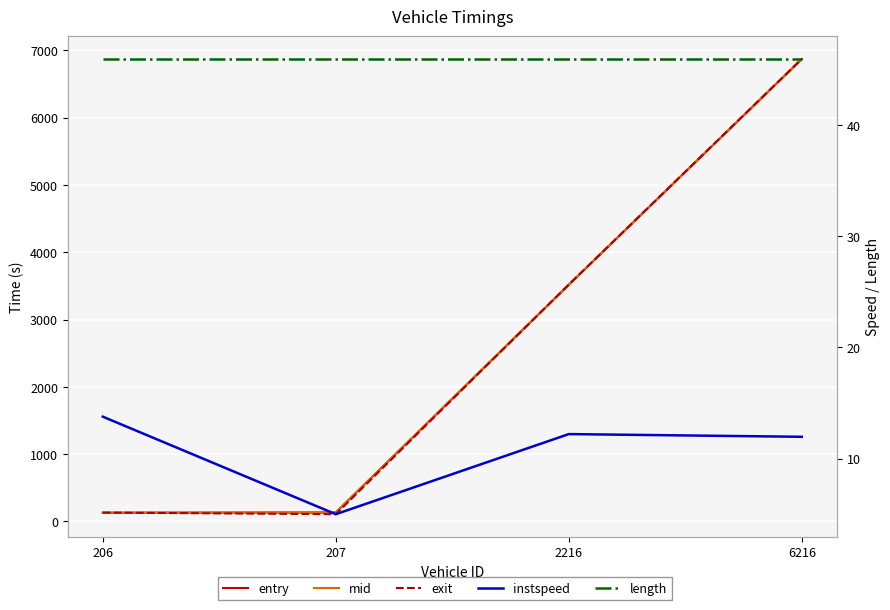

True or false: entry has a value of 9160.2 at 6216.

False